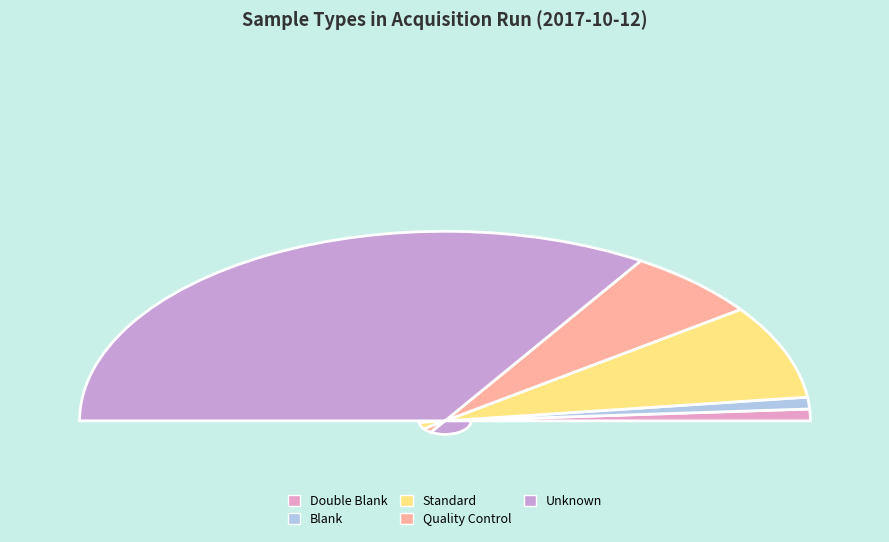

Count the number of slices in the pie.

5